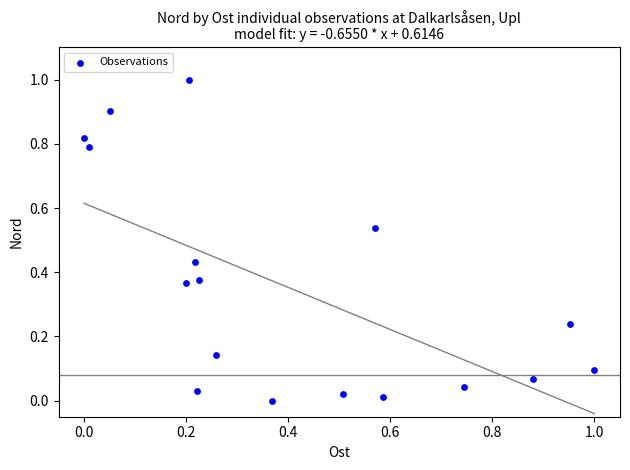

What is the range of Y values (max minus min)?

1.0